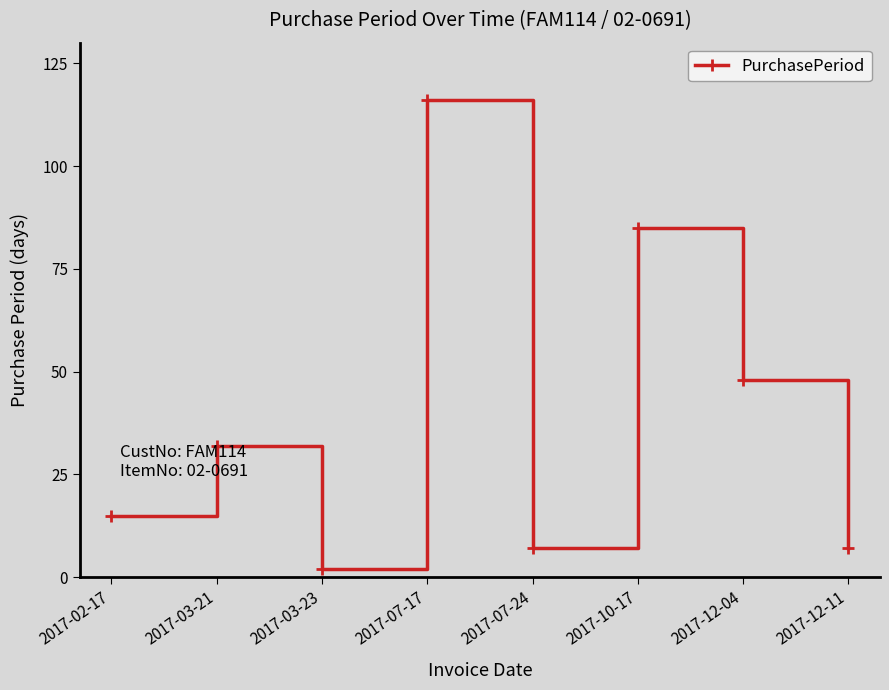

How many lines are shown in the chart?

1